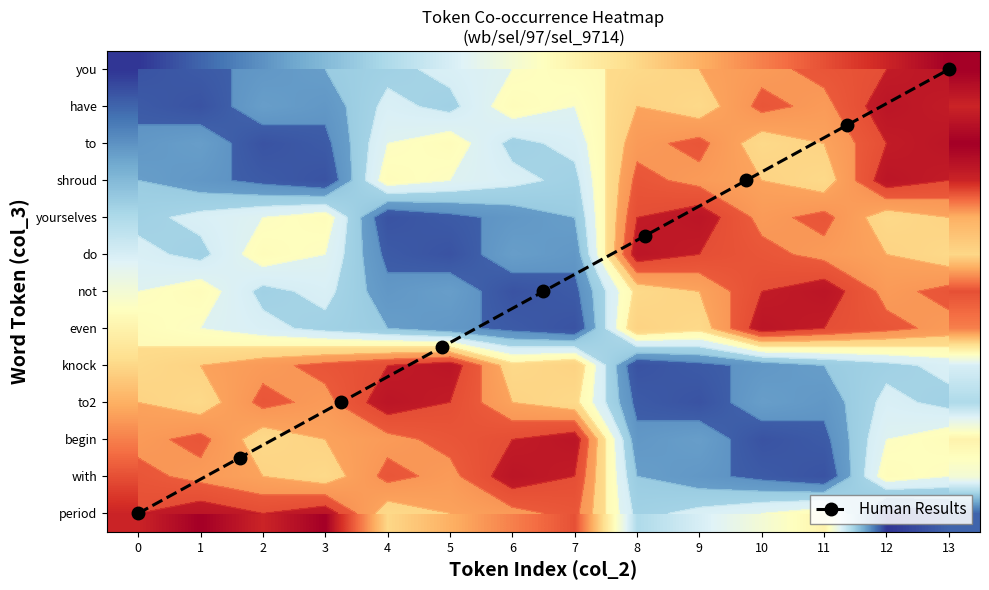

True or false: even has a value of 12 at 11.

True